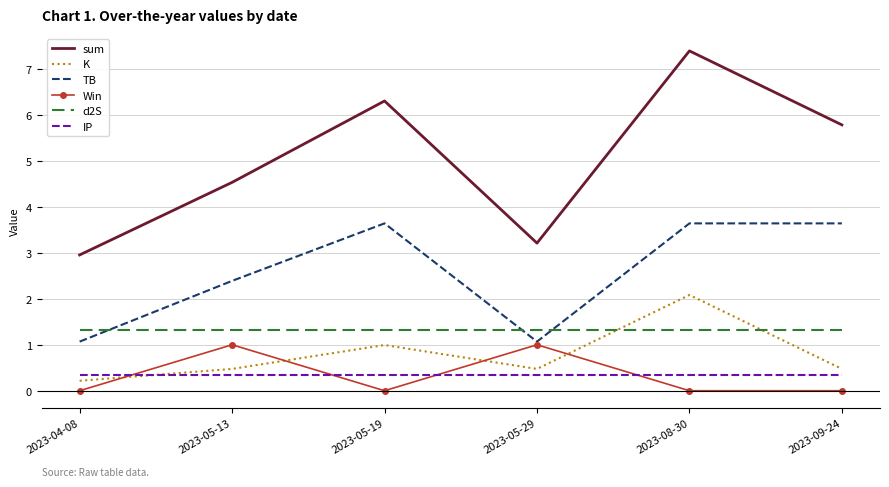

Which series has the largest total across all categories?

sum